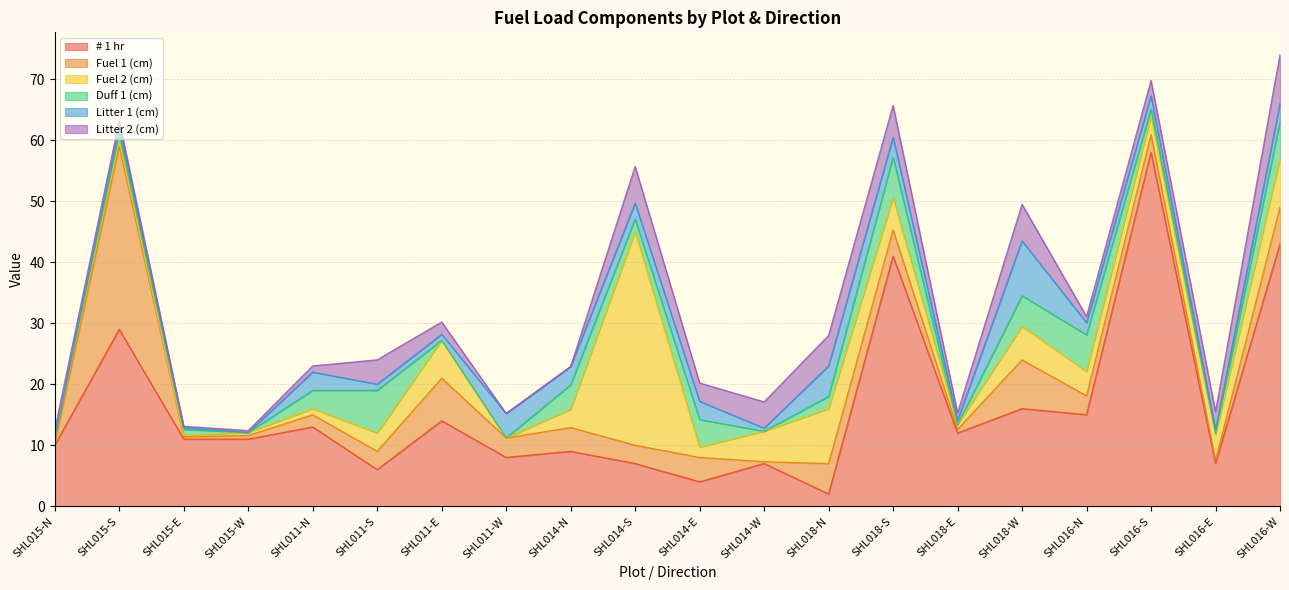

Is the value of Fuel 2 (cm) at SHL011-W greater than the value of # 1 hr at SHL015-N?

No